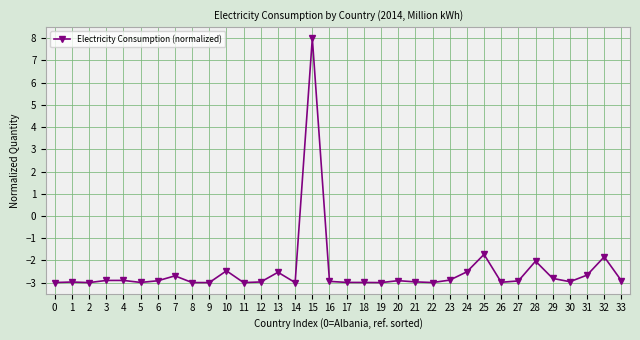

How many negative values are there?

33